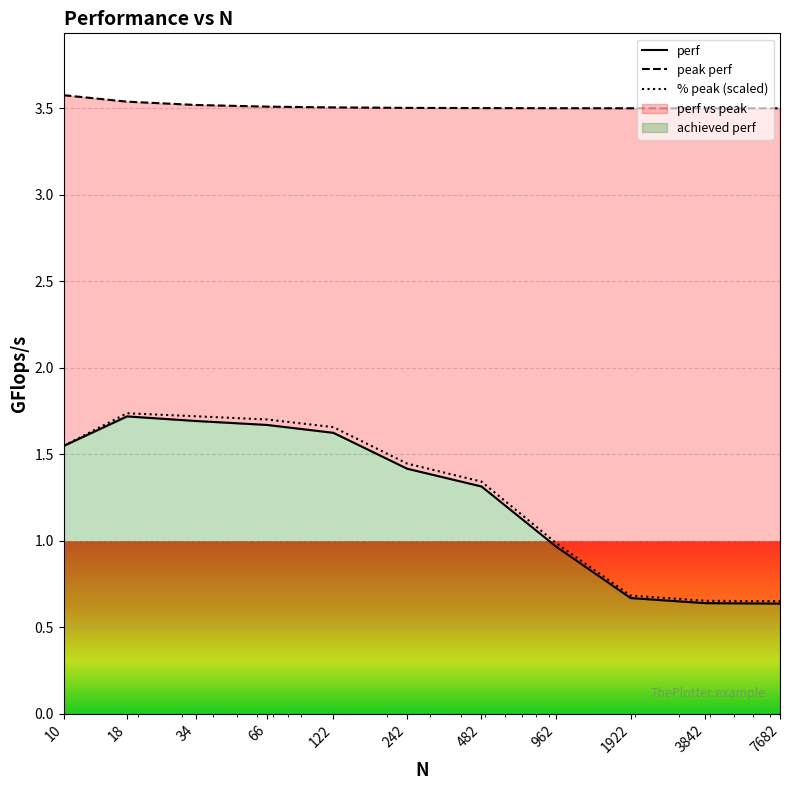

List the series in order of their peak value, highest first.

peak perf, % peak, perf